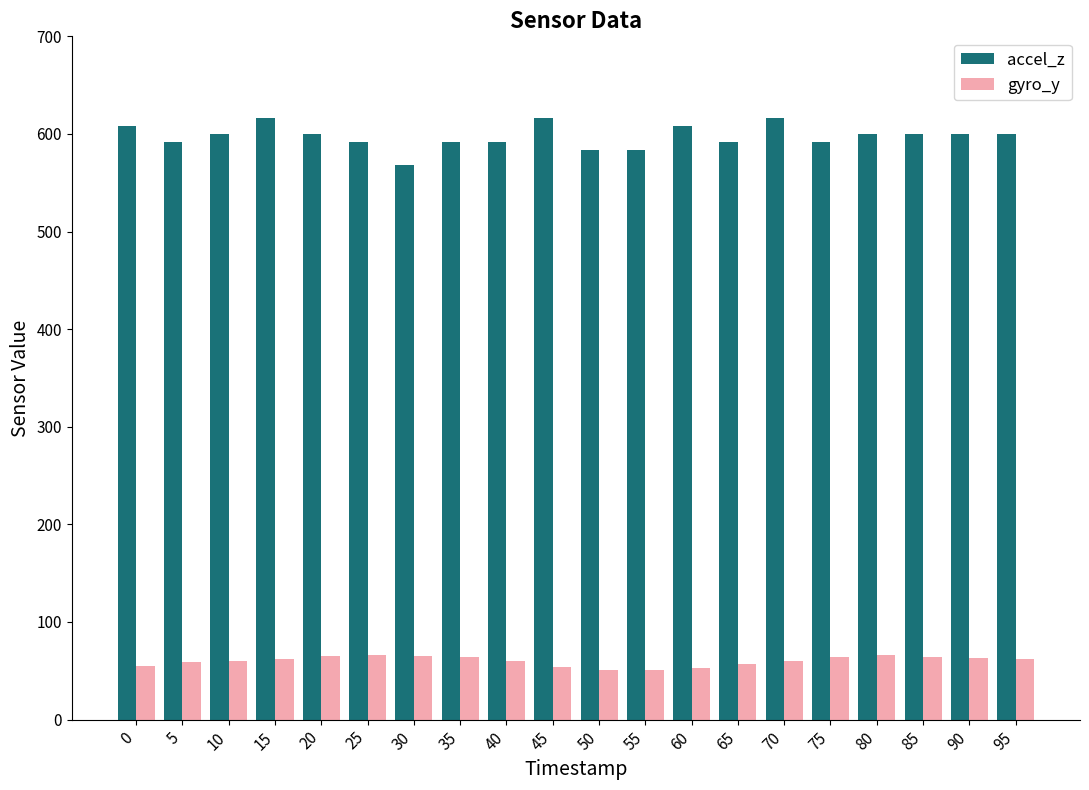

At which label does accel_z reach its minimum?

30